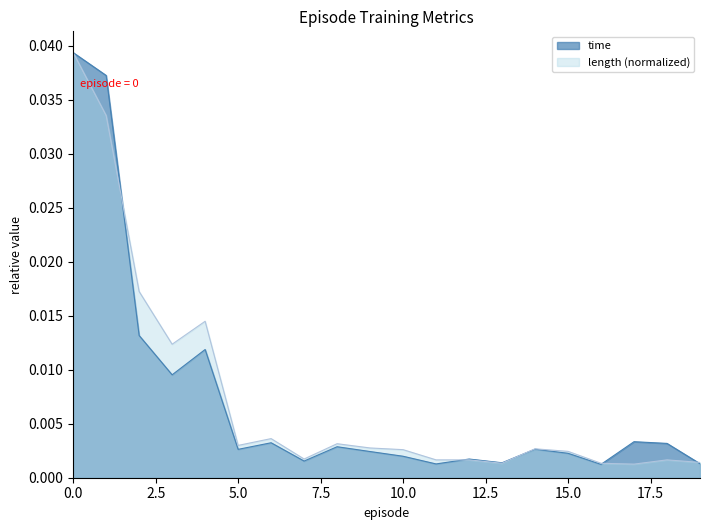

Which series changed the most between 11 and 15?

time